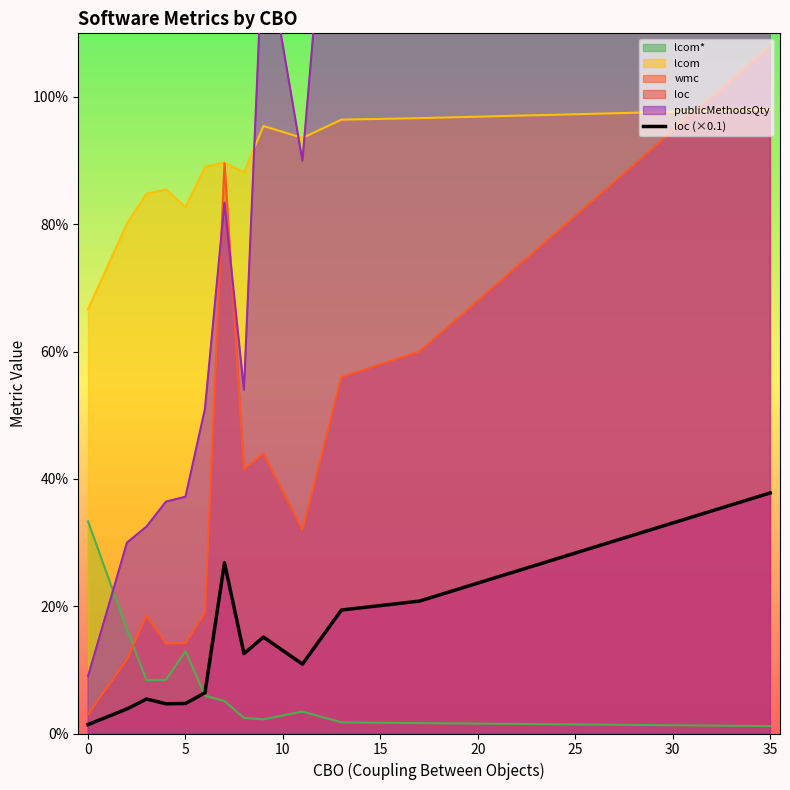

Does the chart display data point markers on the line(s)?

No